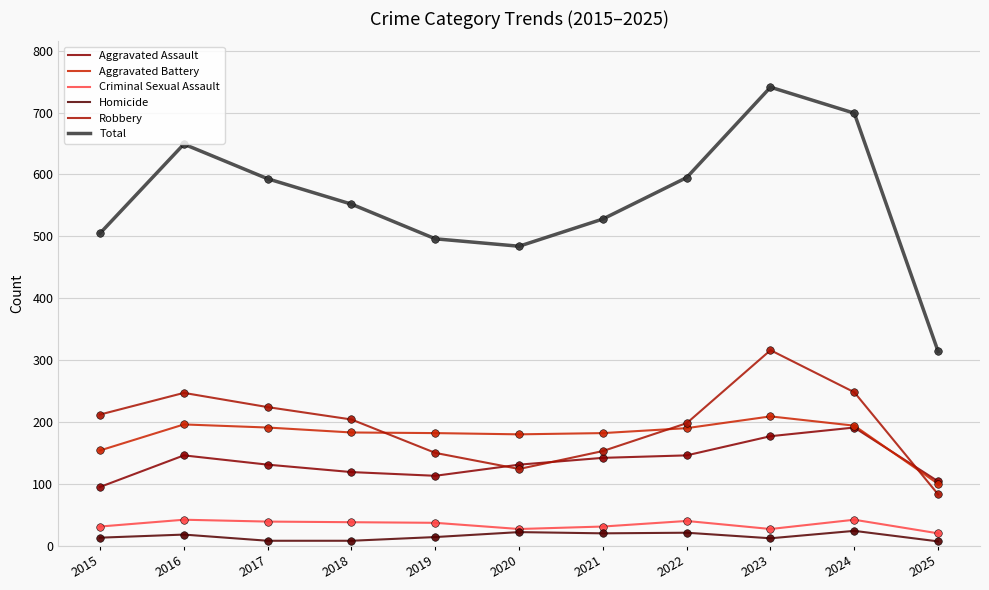

At how many categories does at least one series exceed 396?

10